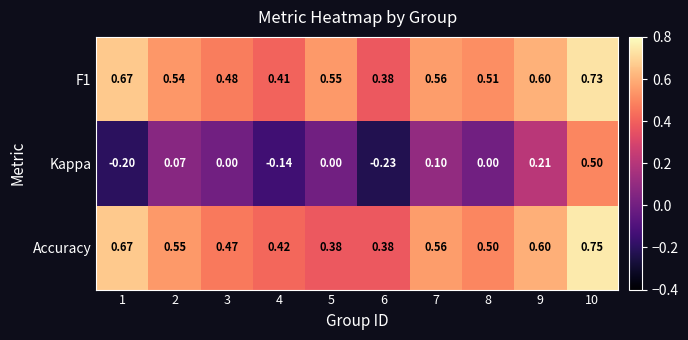

Between 2 and 3, which series saw the biggest shift?

Accuracy